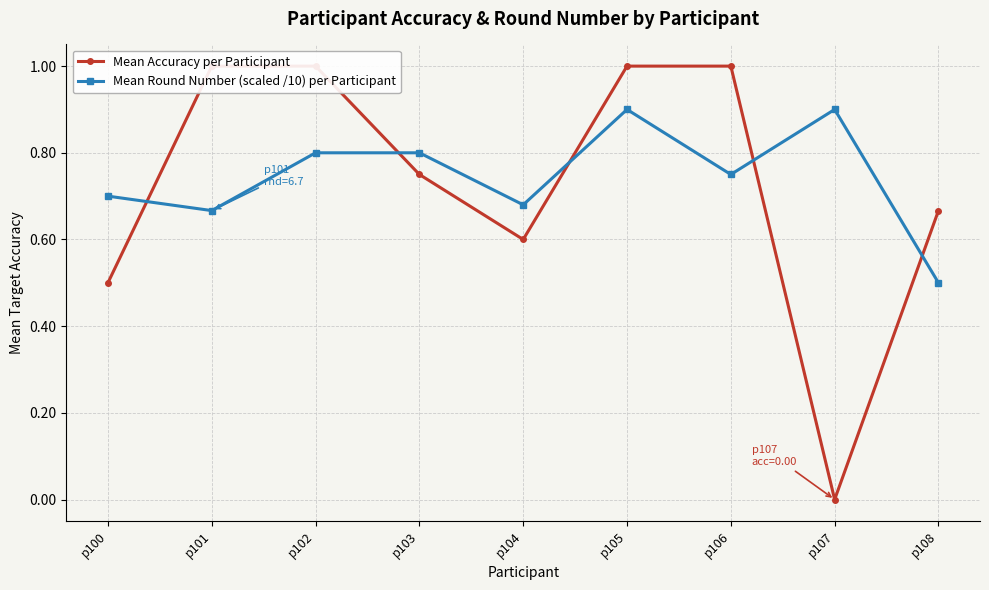

Reading left to right, extract all data points from this chart.

Mean Accuracy per Participant: p100=0.5	p101=1.0	p102=1.0	p103=0.8	p104=0.6	p105=1.0	p106=1.0	p107=0.0	p108=0.7
Mean Round Number (scaled /10) per Participant: p100=0.7	p101=0.7	p102=0.8	p103=0.8	p104=0.7	p105=0.9	p106=0.8	p107=0.9	p108=0.5